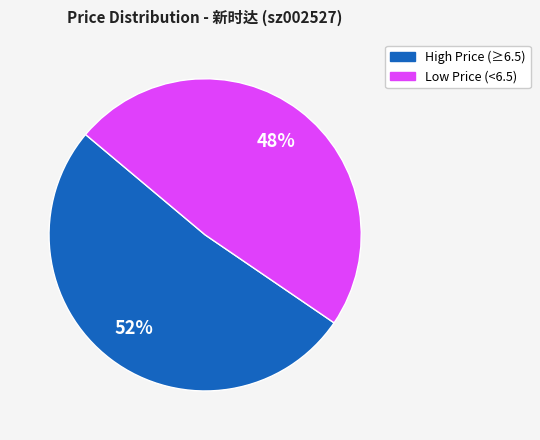

Is there a majority slice in this chart?

Yes